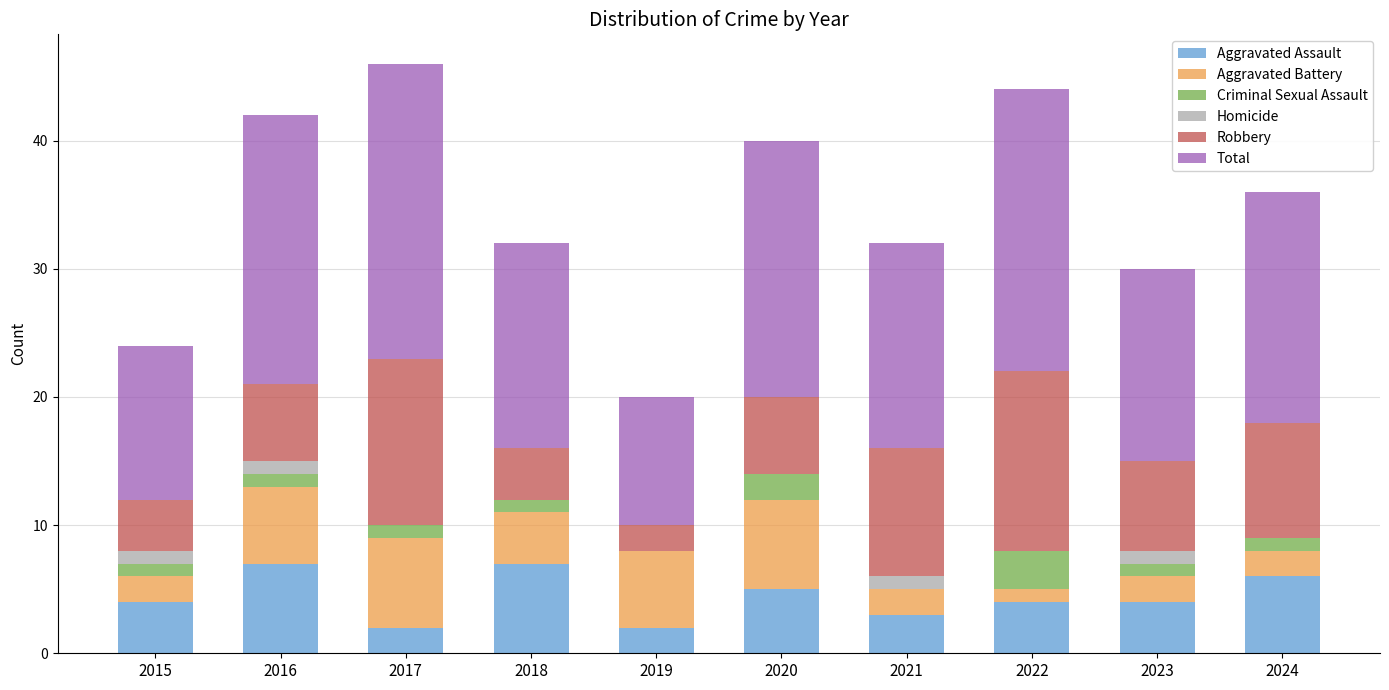

What is the highest value of the Aggravated Assault series?

7